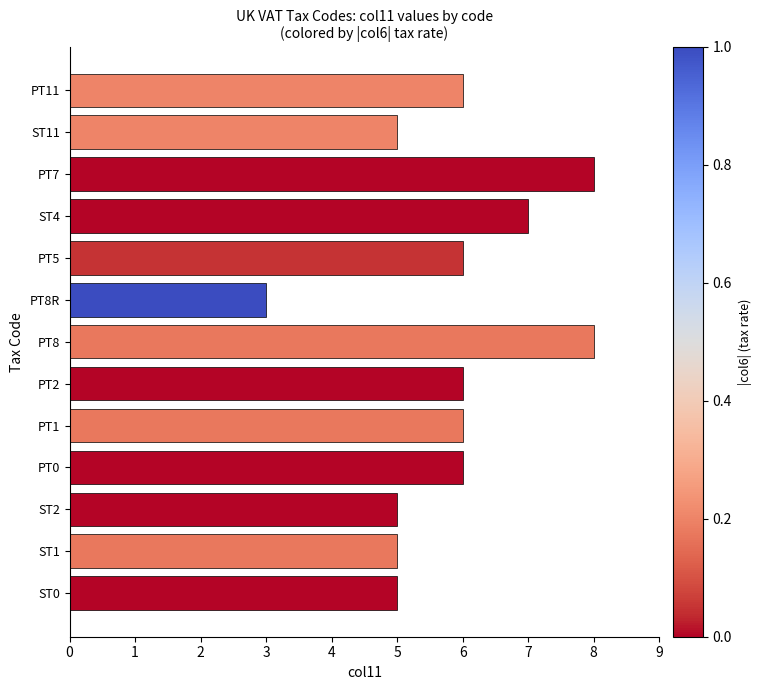

What is the minimum value shown in the chart?

3